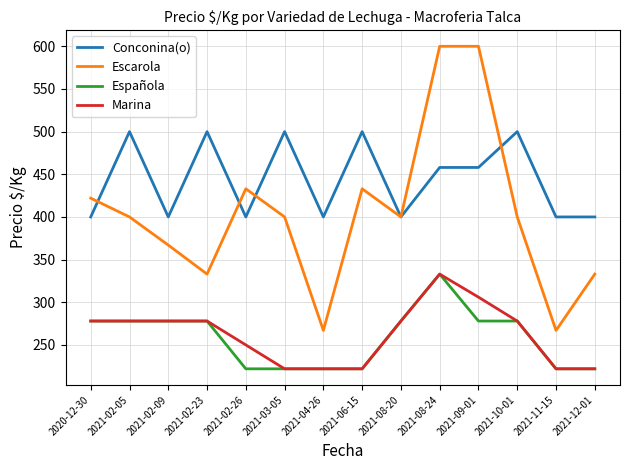

What is the approximate value of Marina at 2021-12-01, to the nearest 5?

220